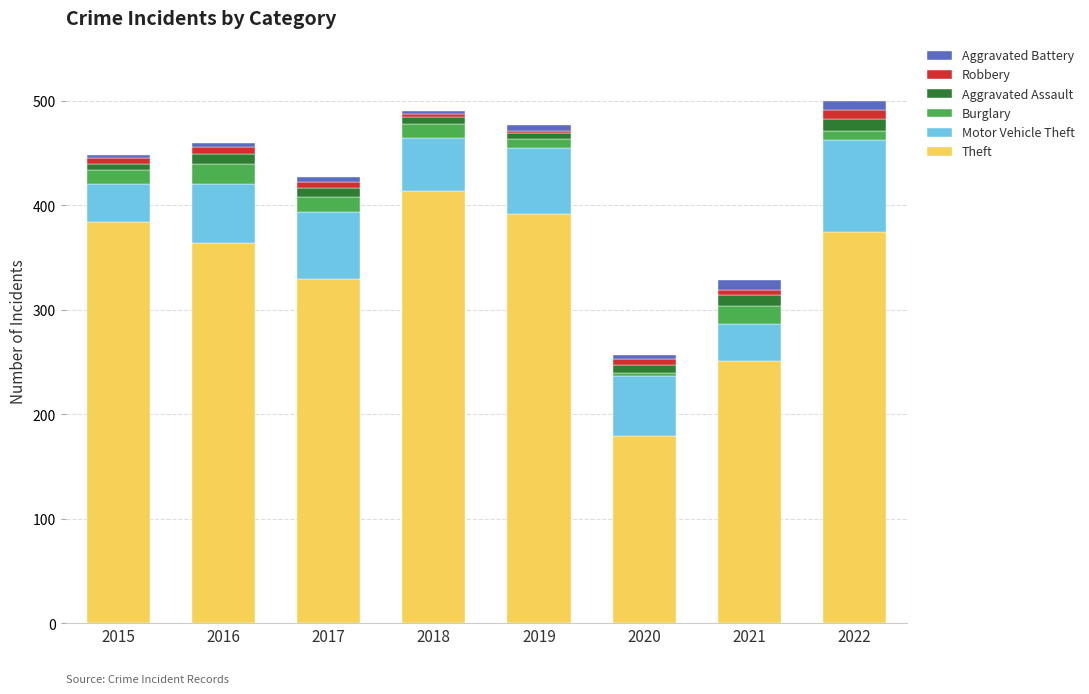

The value of Theft at 2021 is 251. True or false?

True